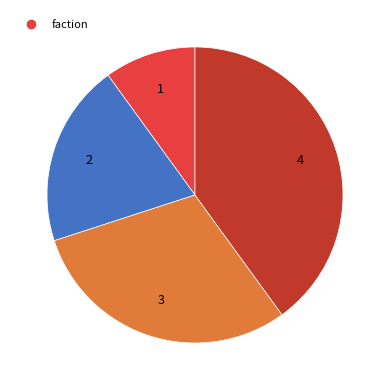

Does any single category account for the majority?

No